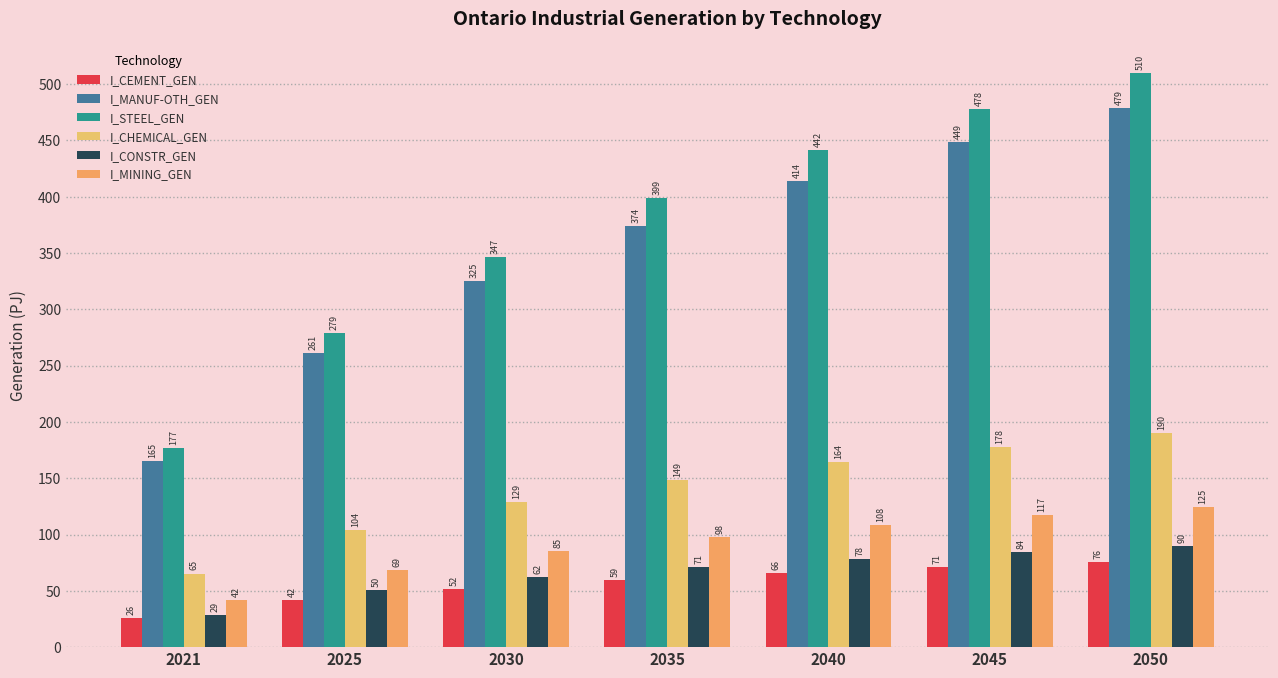

Which series has the largest total across all categories?

I_STEEL_GEN